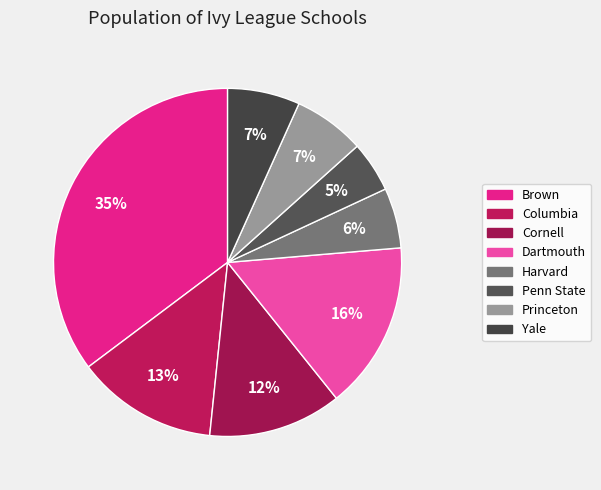

What portion of the pie excludes Princeton?

93.4%